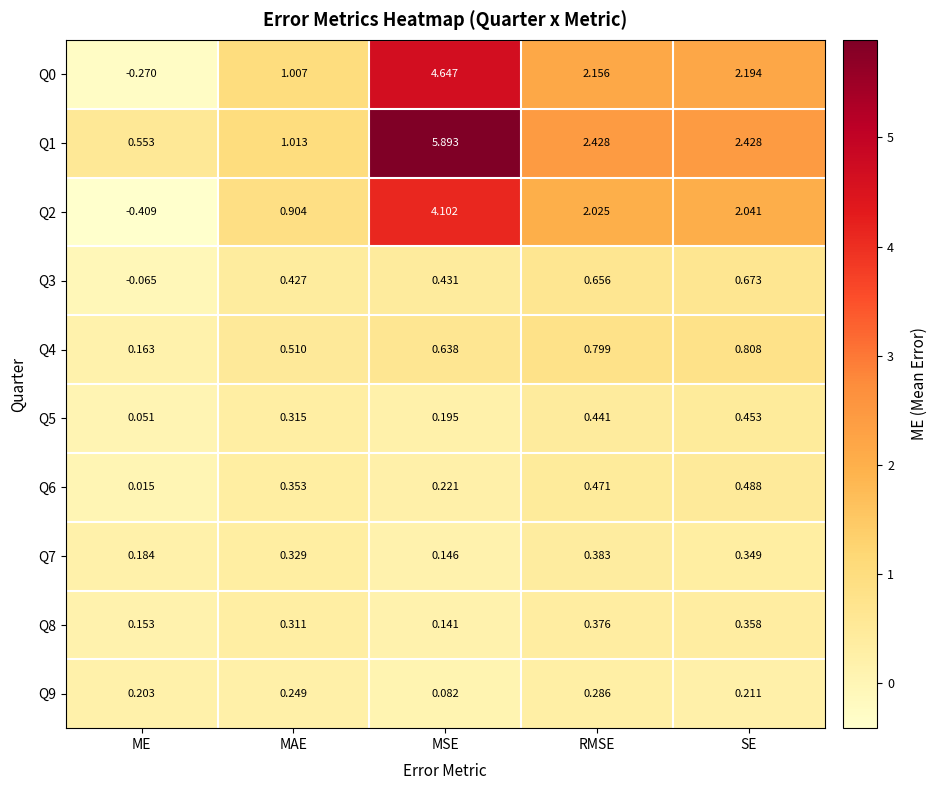

How many categories are shown in the chart?

5